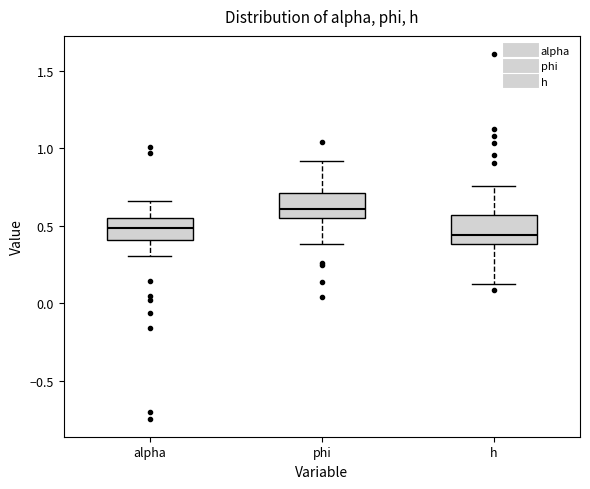

Reading left to right, transcribe this box plot: for each box, give where its median line is, the range the box spans, and where its two whiskers end, as read against the y-axis. The values are not printed on the chart, so give them approximately, as read against the axis.

alpha: median 0.50, box 0.40 to 0.55, whiskers 0.30 to 0.65
phi: median 0.60, box 0.55 to 0.70, whiskers 0.40 to 0.90
h: median 0.45, box 0.40 to 0.55, whiskers 0.15 to 0.75